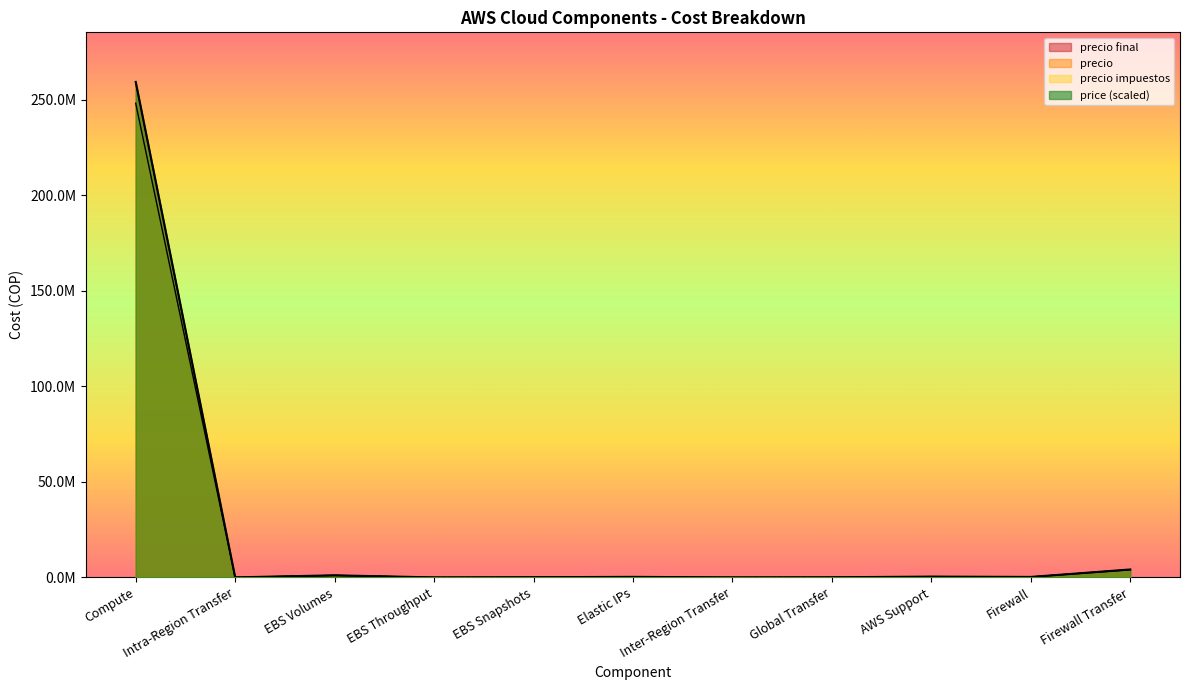

Where is precio impuestos nearest to the value 129623237?

Firewall Transfer